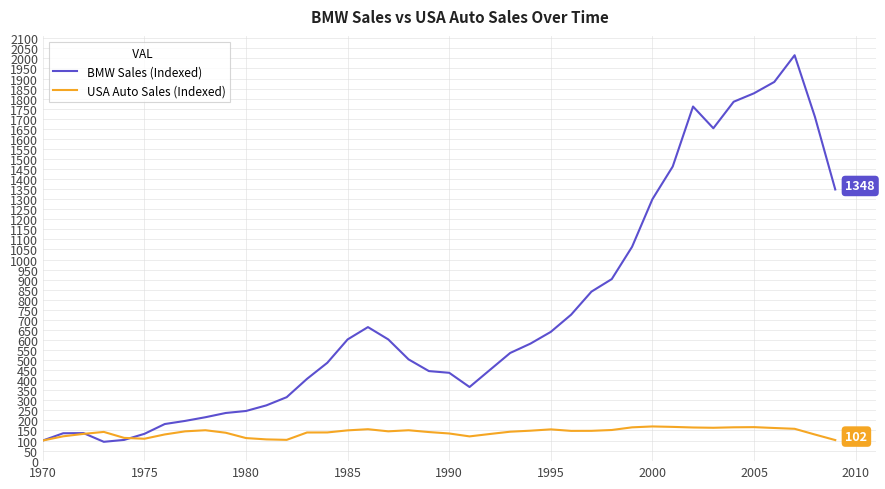

How many lines are shown in the chart?

2